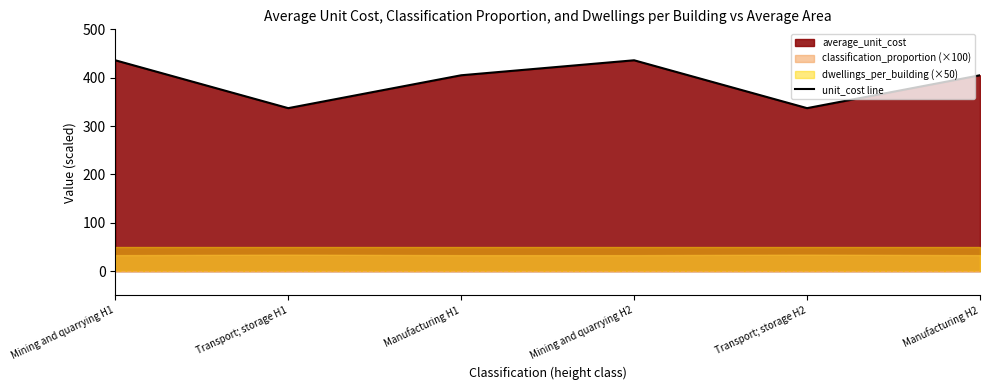

At which category does the data reach its first local valley?

Transport; storage H1